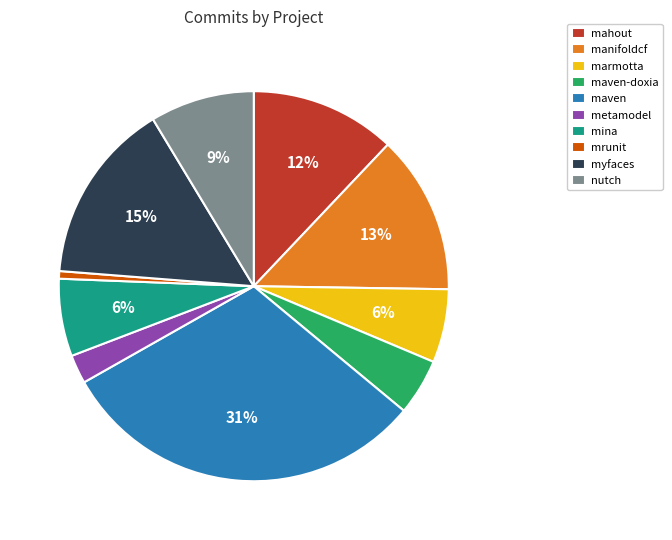

To the nearest percent, what portion does maven-doxia represent?

5%